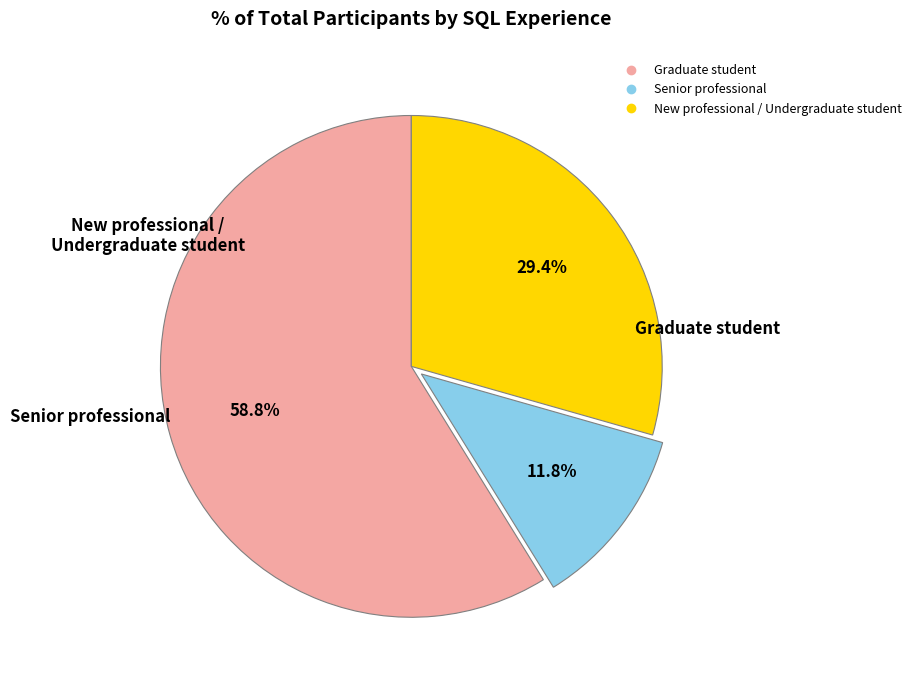

Rank the categories by value from highest to lowest.

Graduate student, New professional / Undergraduate student, Senior professional